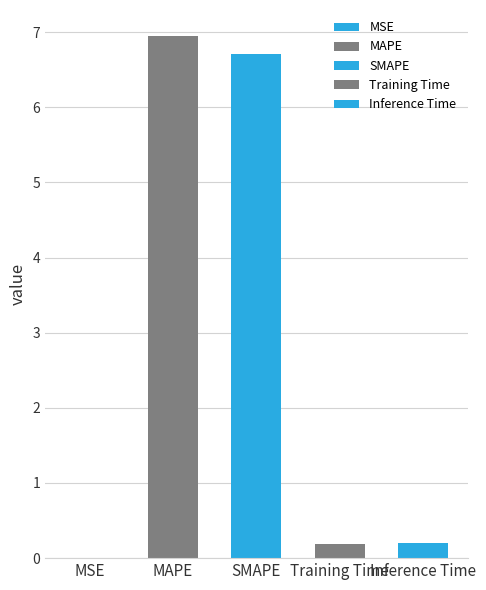

Reading left to right, transcribe all the data shown in this chart.

0.0	6.9	6.7	0.2	0.2